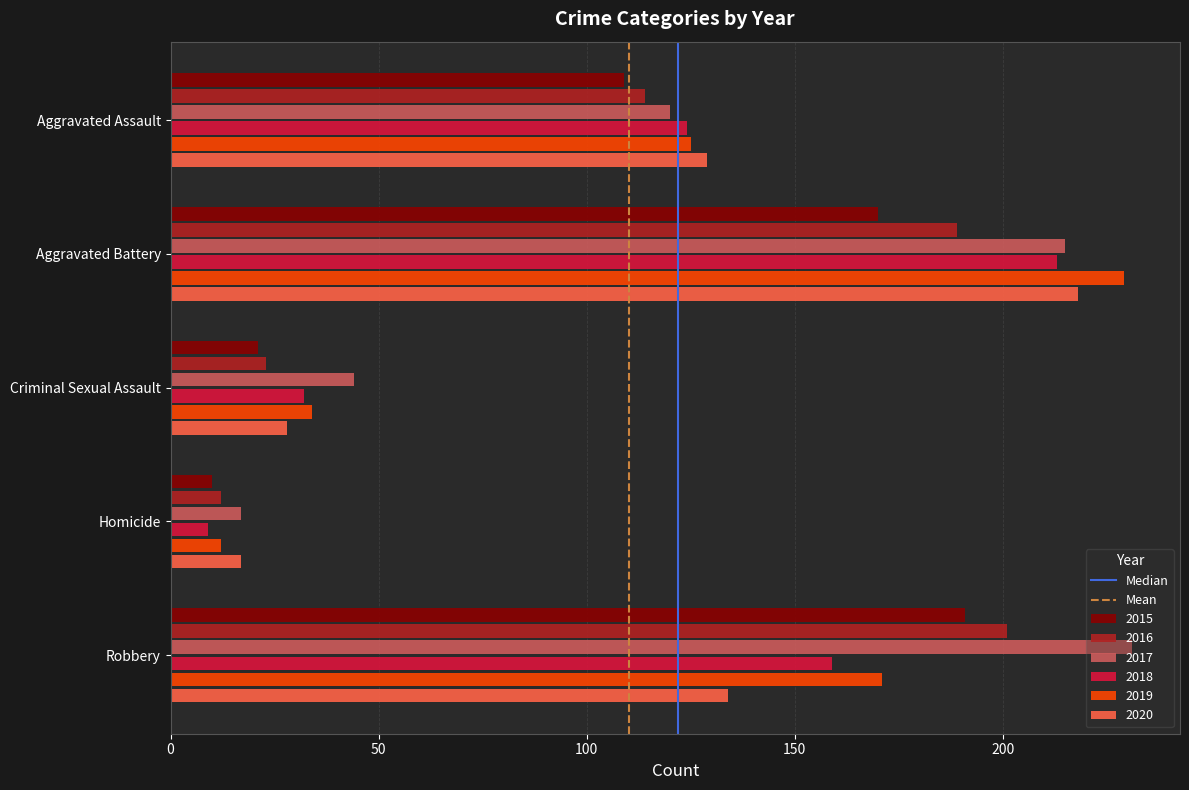

At which label is 2020 closest to 117?

Aggravated Assault